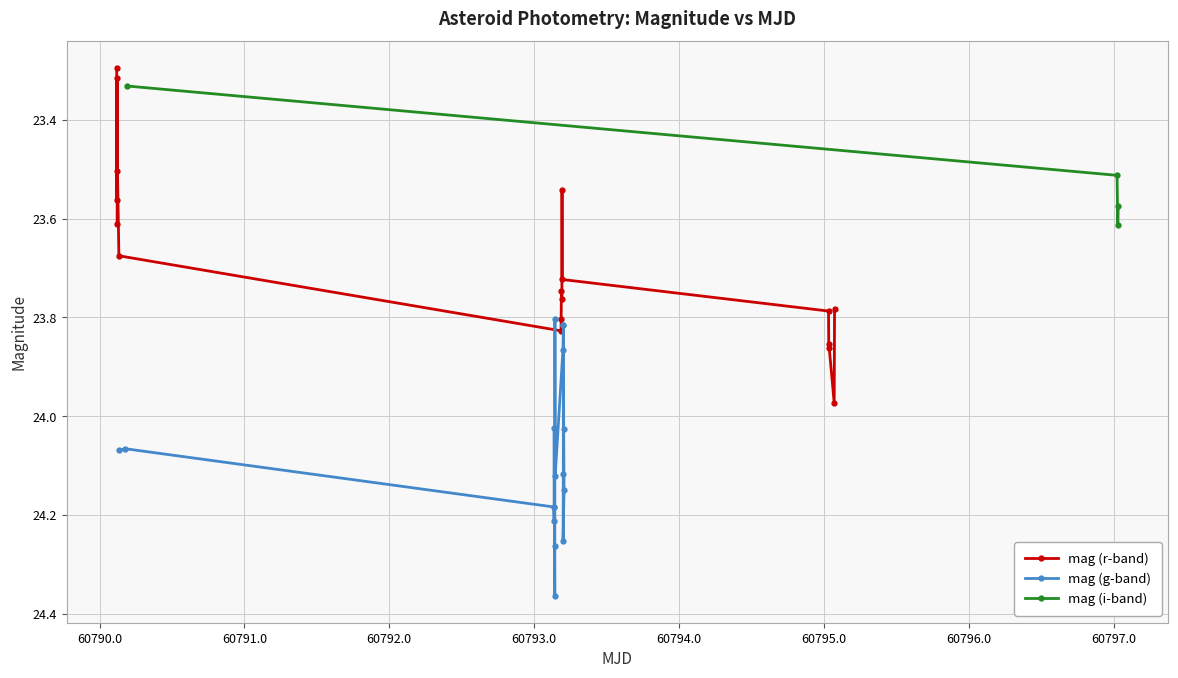

At how many categories does at least one series exceed 23?

17